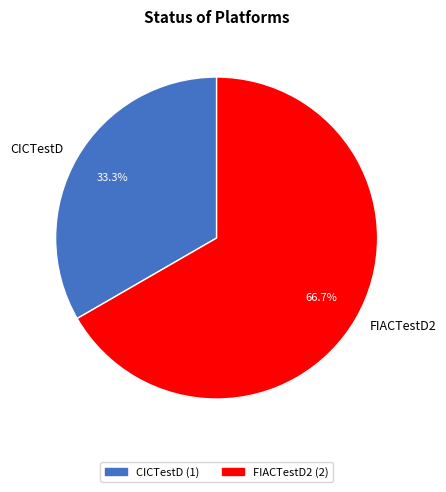

What is the majority slice?

FIACTestD2